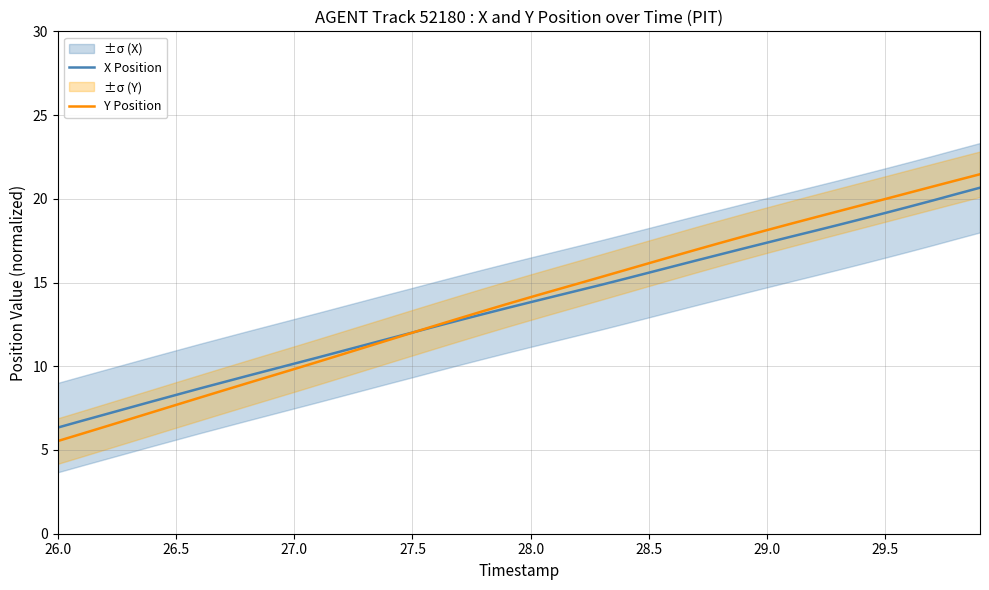

Where does the Y Position series first go above 14?

28.0